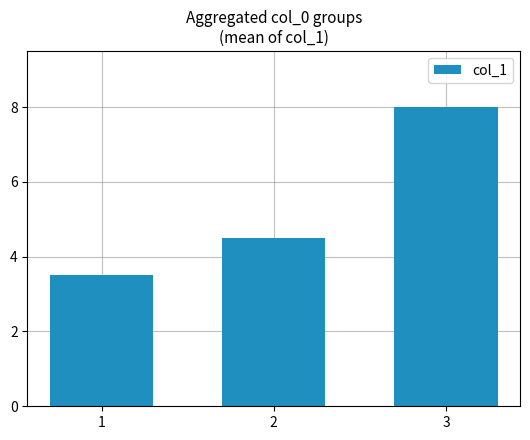

Reading left to right, what are all the values shown in this chart?

3.5	4.5	8.0